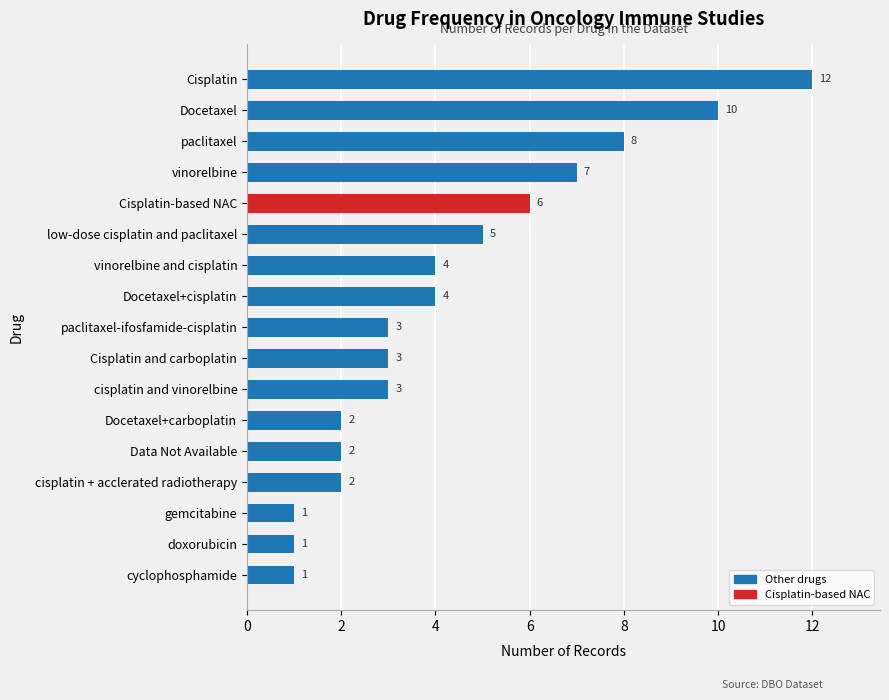

What is the maximum value shown in the chart?

12